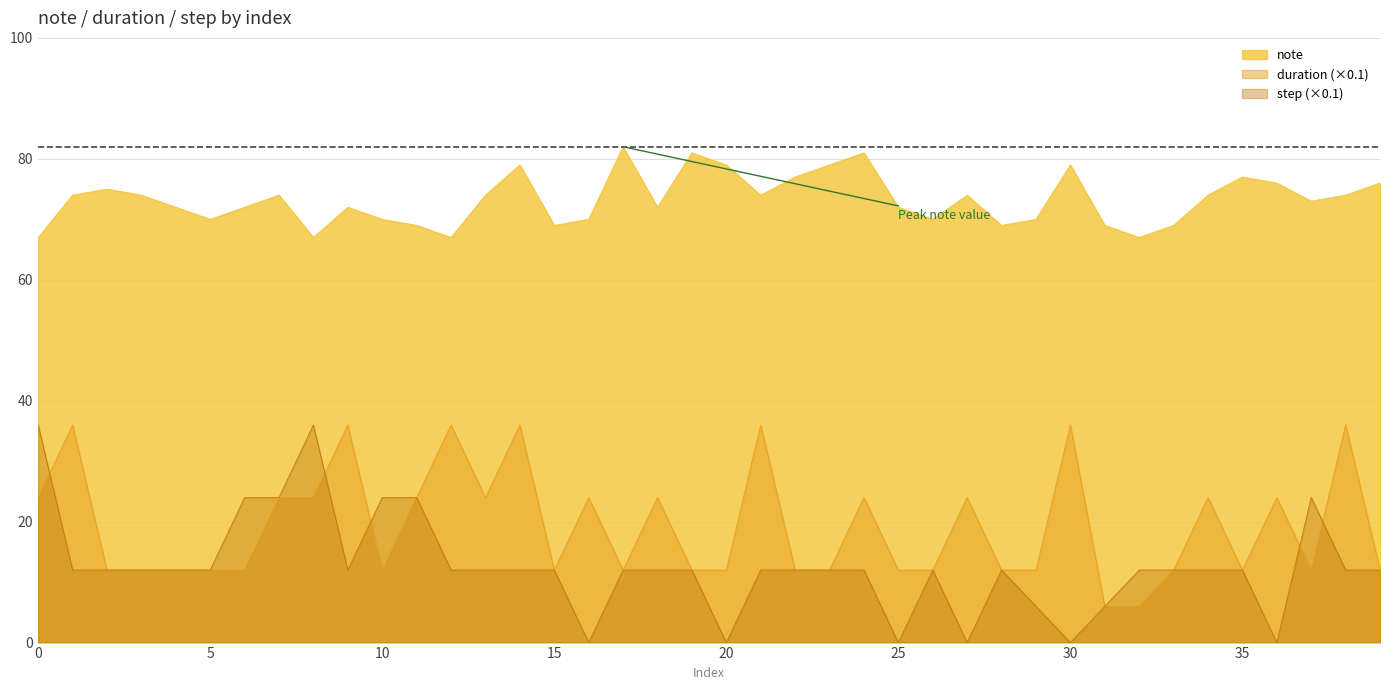

Reading left to right, extract all data points from this chart.

0=67	1=74	2=75	3=74	4=72	5=70	6=72	7=74	8=67	9=72	10=70	11=69	12=67	13=74	14=79	15=69	16=70	17=82	18=72	19=81	20=79	21=74	22=77	23=79	24=81	25=72	26=70	27=74	28=69	29=70	30=79	31=69	32=67	33=69	34=74	35=77	36=76	37=73	38=74	39=76